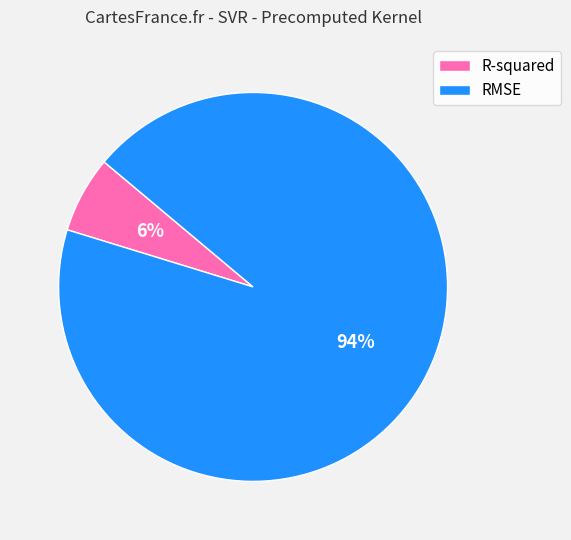

Which has a higher value, R-squared or RMSE?

RMSE